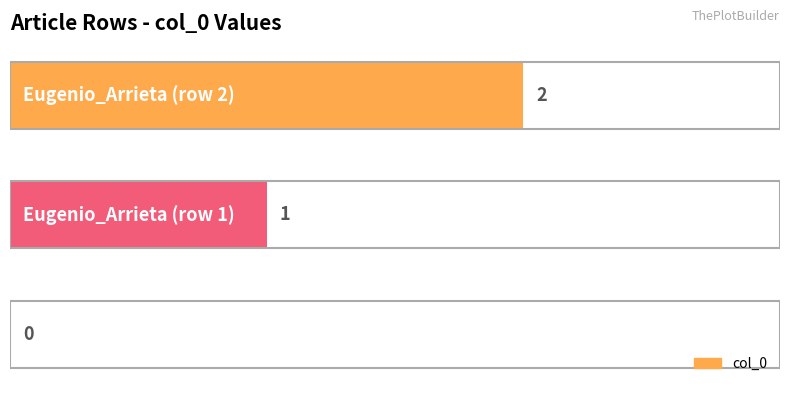

What is the sum of all values?

3